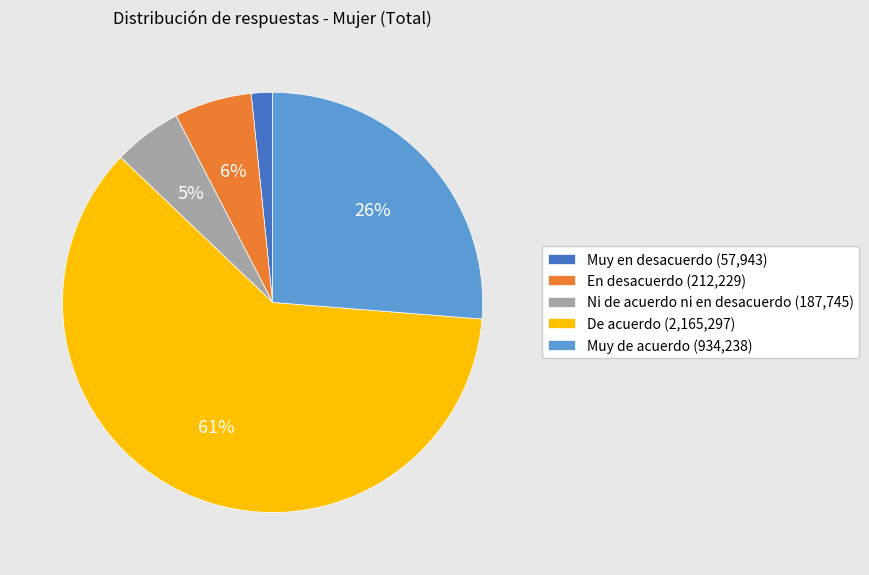

Combined, do Ni de acuerdo ni en desacuerdo (187,745) and Muy en desacuerdo (57,943) account for over 50%?

No